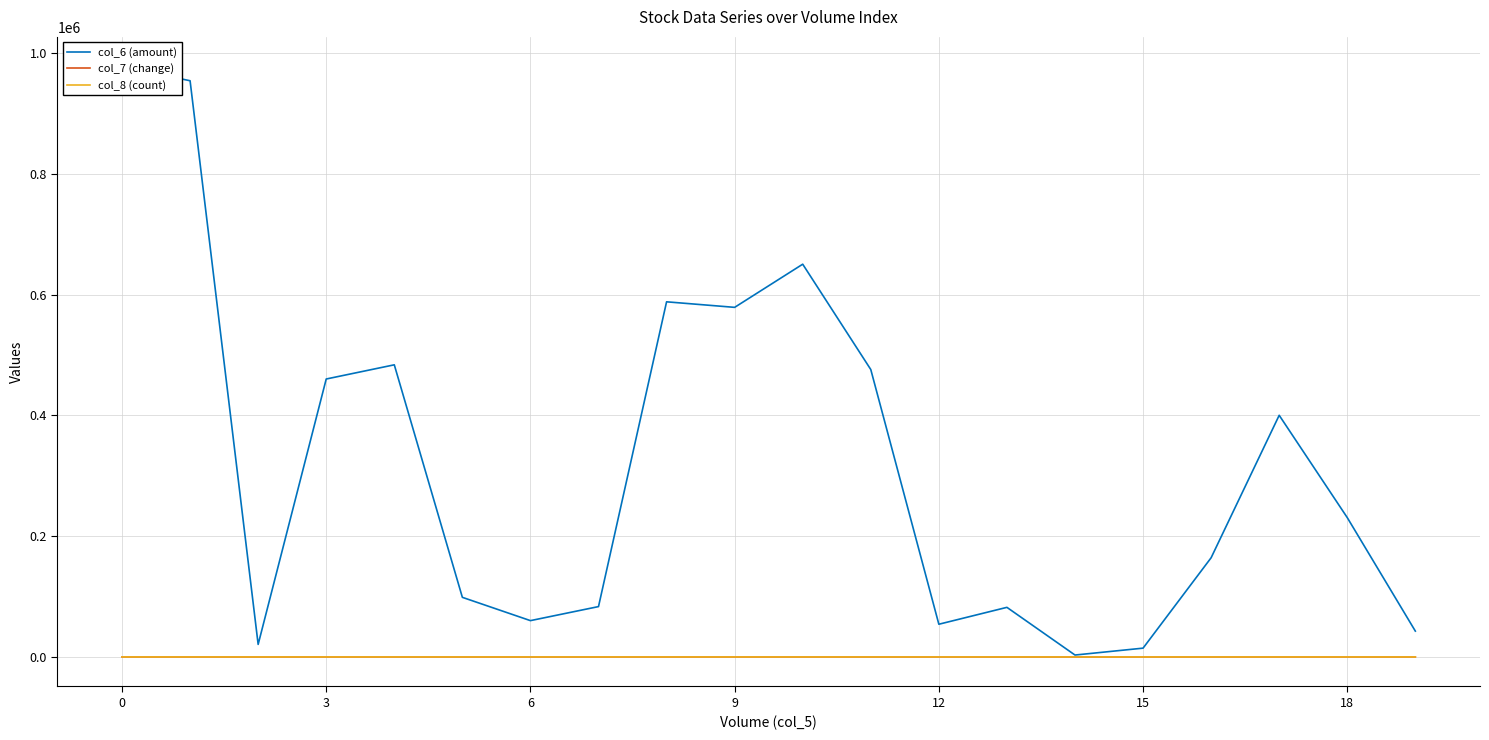

True or false: col_8 (count) and col_7 (change) intersect in this chart.

False